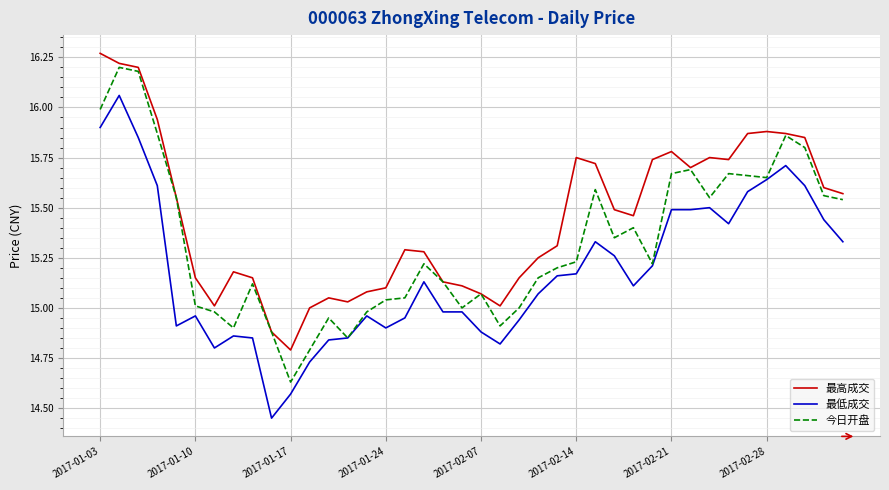

True or false: 最低成交 and 最高成交 intersect in this chart.

False